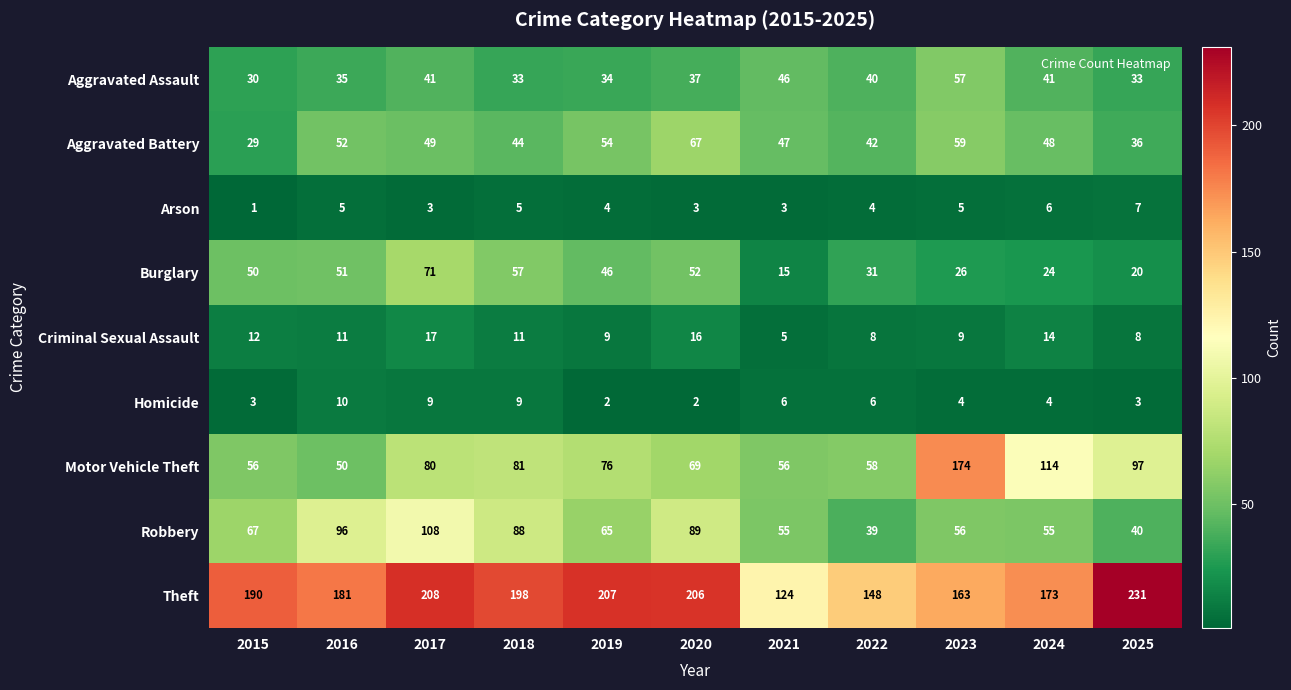

Rank the series at 2020 from highest to lowest value.

Theft, Robbery, Motor Vehicle Theft, Aggravated Battery, Burglary, Aggravated Assault, Criminal Sexual Assault, Arson, Homicide